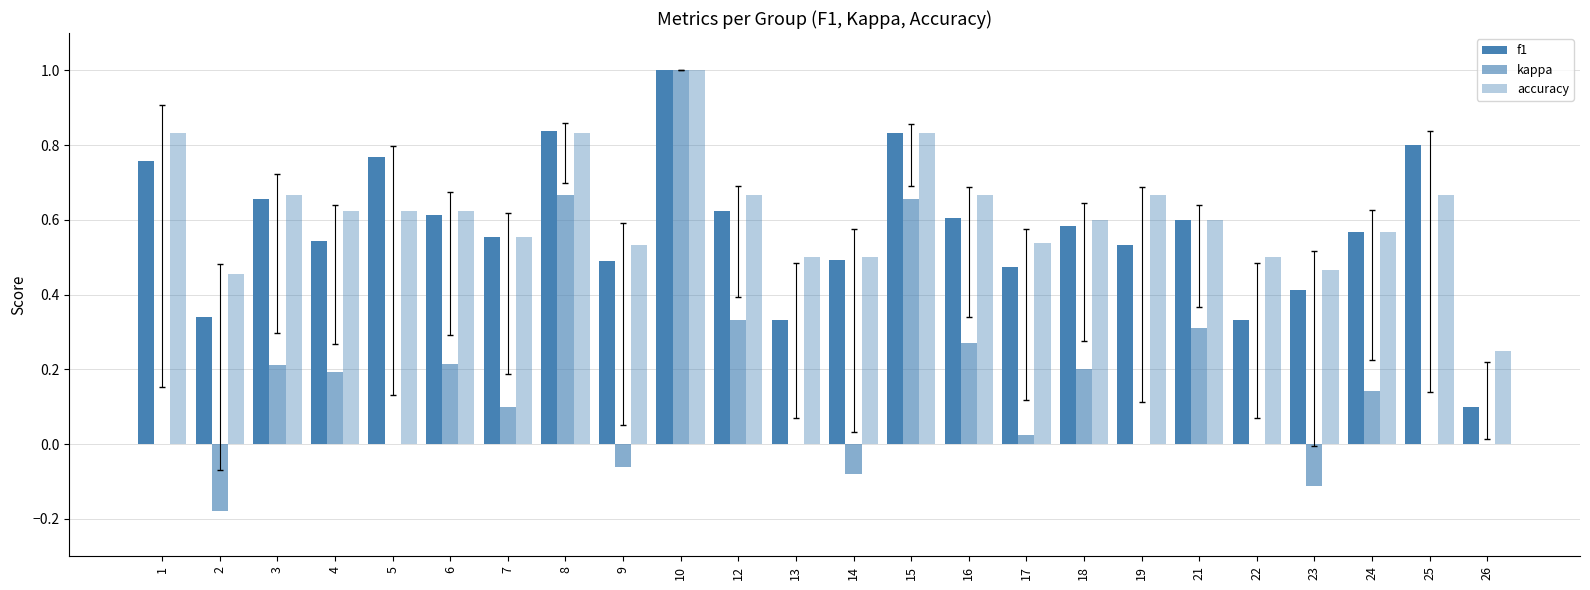

What is the value of the f1 bar at the 24th from the left?

0.1